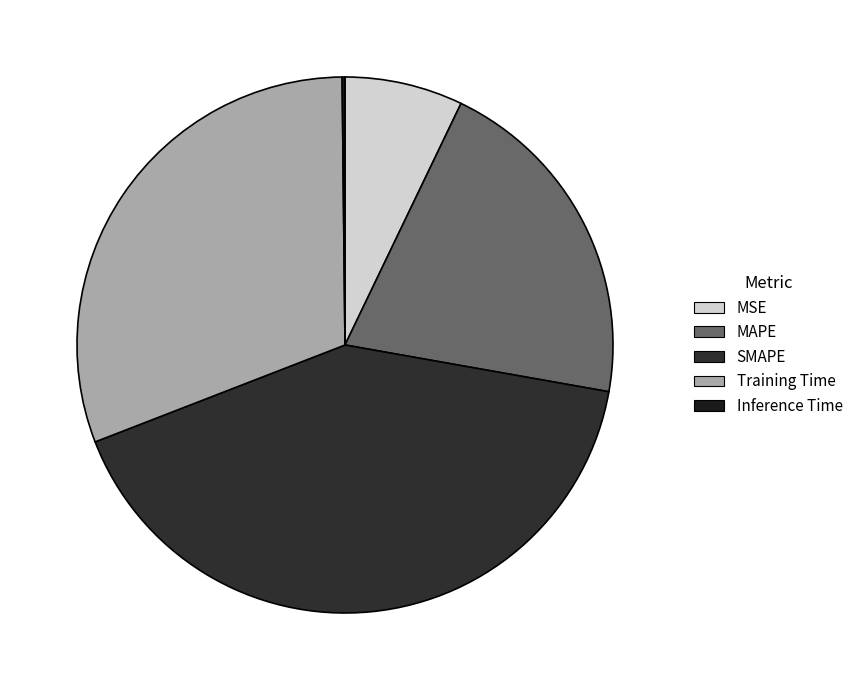

What is the change in value from MAPE to Training Time?

+0.5